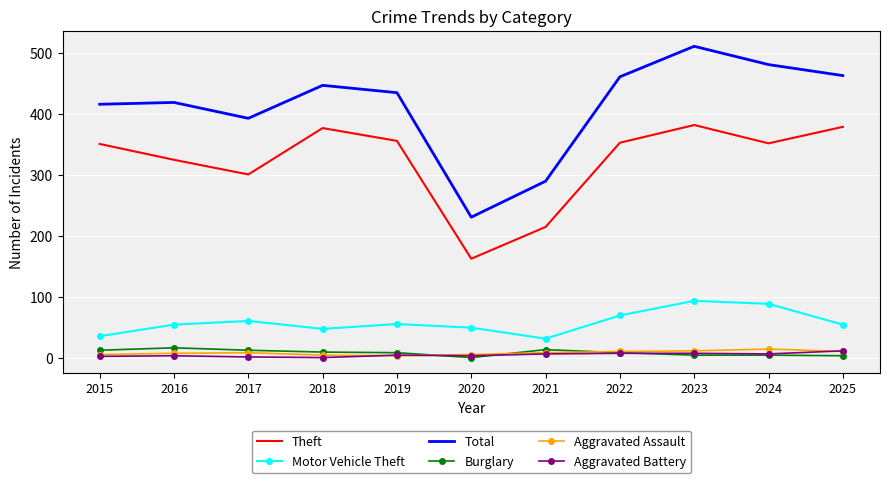

What are all the series names shown in the legend?

Theft, Motor Vehicle Theft, Total, Burglary, Aggravated Assault, Aggravated Battery